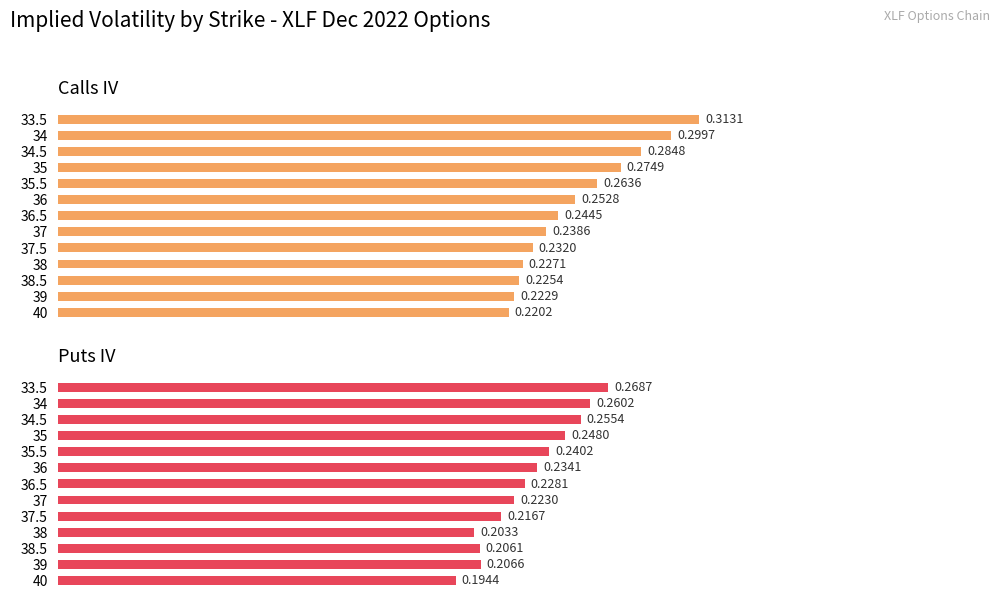

What is the maximum value for Calls IV?

0.3